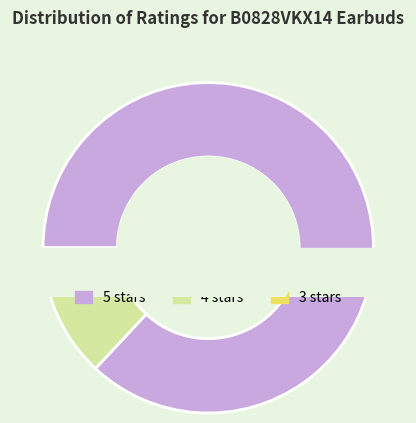

True or false: 5 stars accounts for 92% of the total.

False